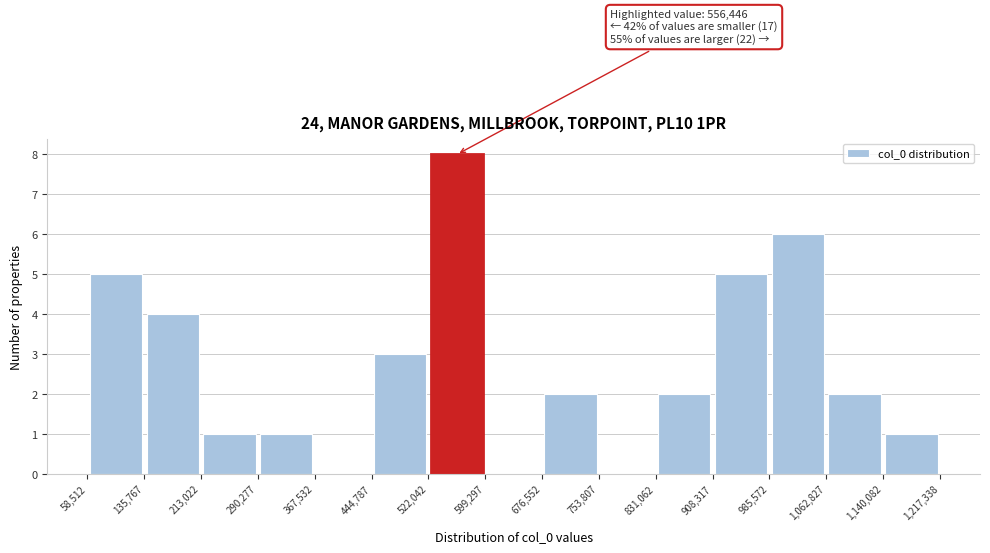

Which range on the x-axis has the tallest bar?

522,042 to 599,297